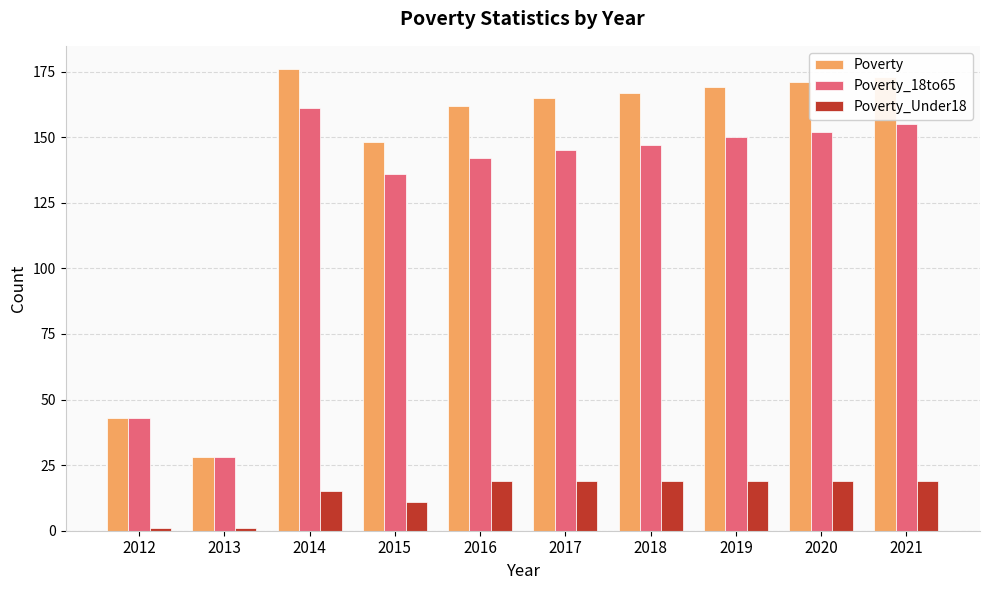

Rank the series by their maximum value, from highest to lowest.

Poverty, Poverty_18to65, Poverty_Under18